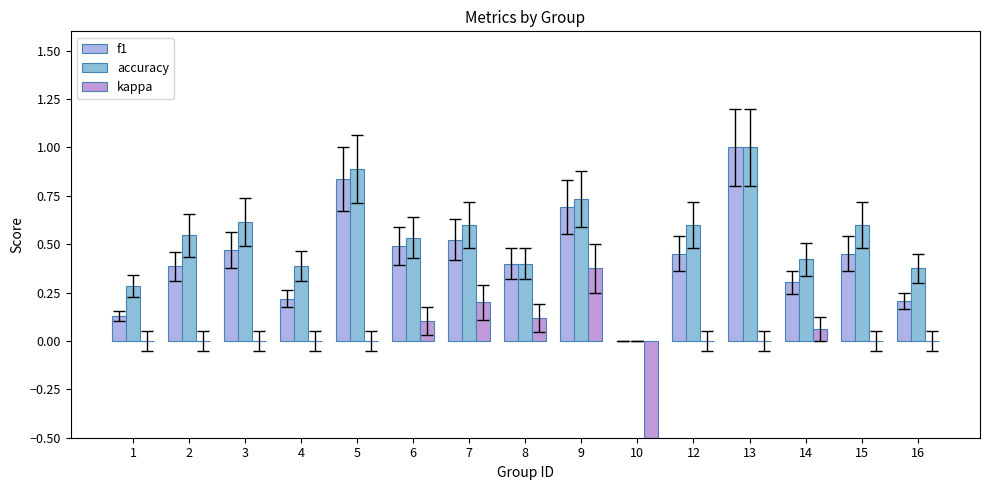

List the series in order of their overall mean, highest first.

accuracy, f1, kappa